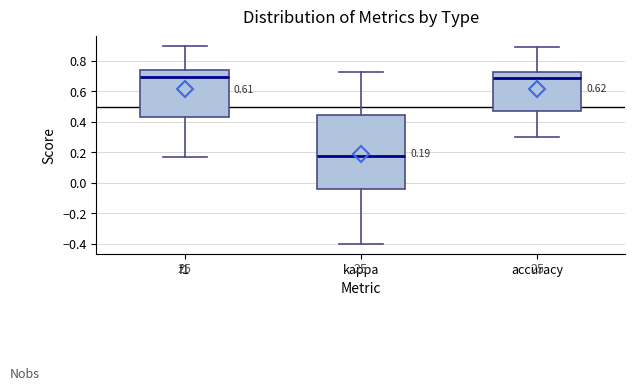

Comparing the boxes themselves (not the whiskers), which one is the tallest?

kappa